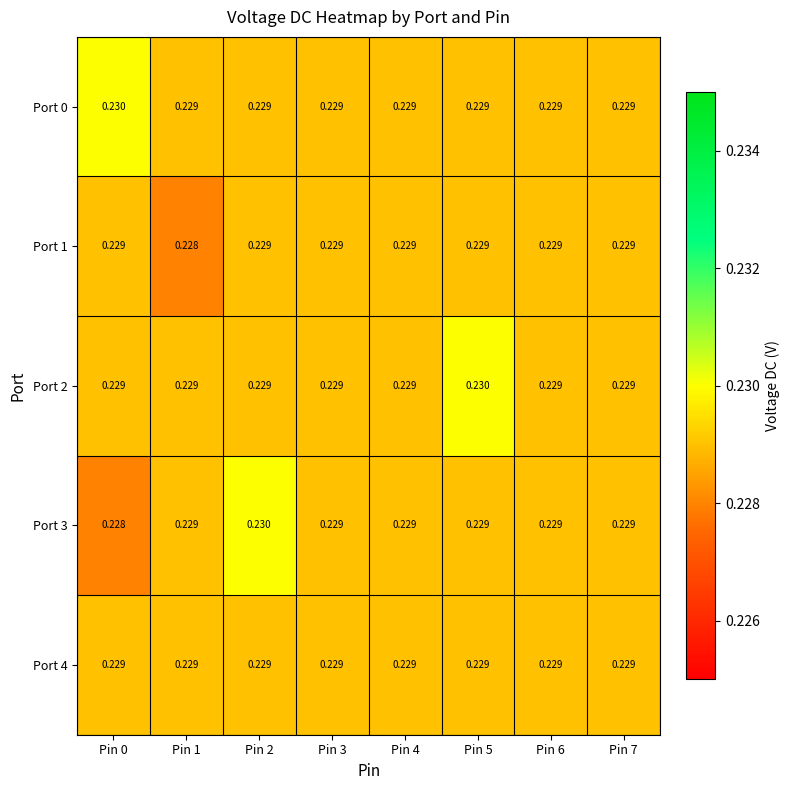

Count the number of categories in the chart.

8